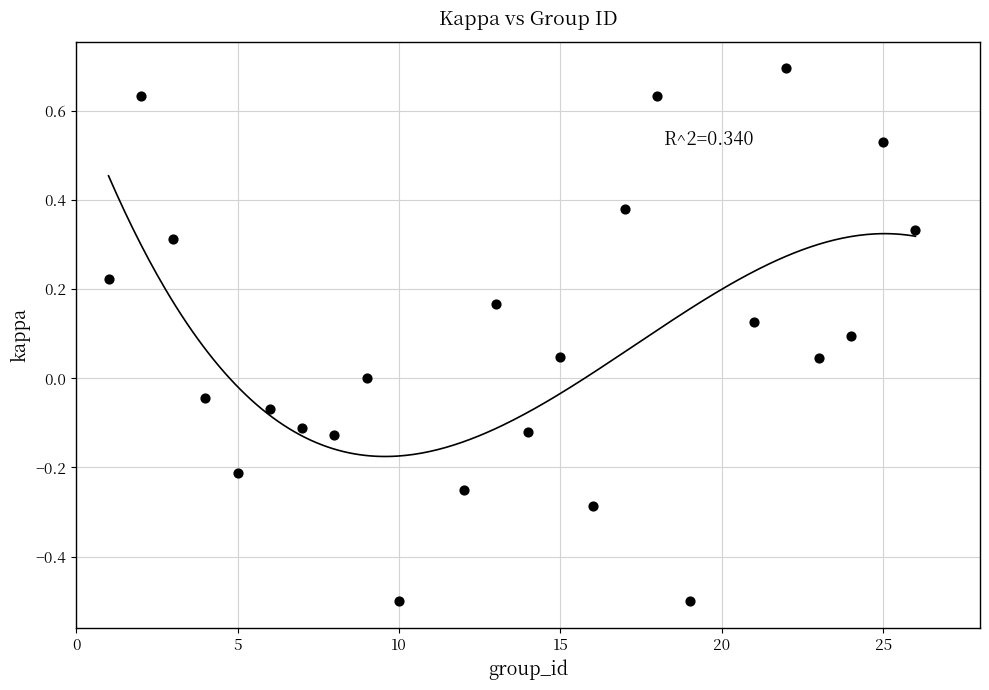

What is the range of X values (max minus min)?

25.0